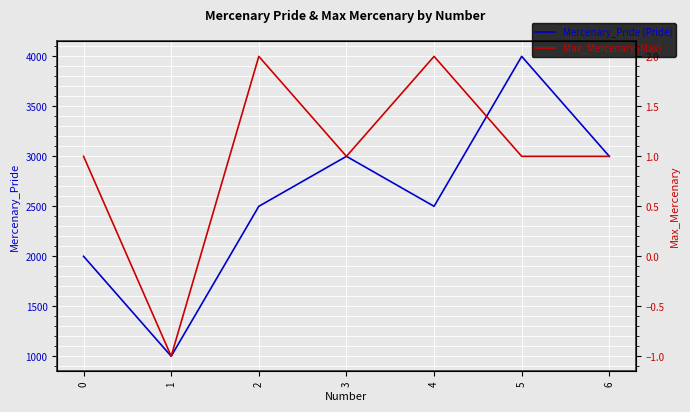

List the labels in order of Max_Mercenary value, largest first.

2, 4, 0, 3, 5, 6, 1